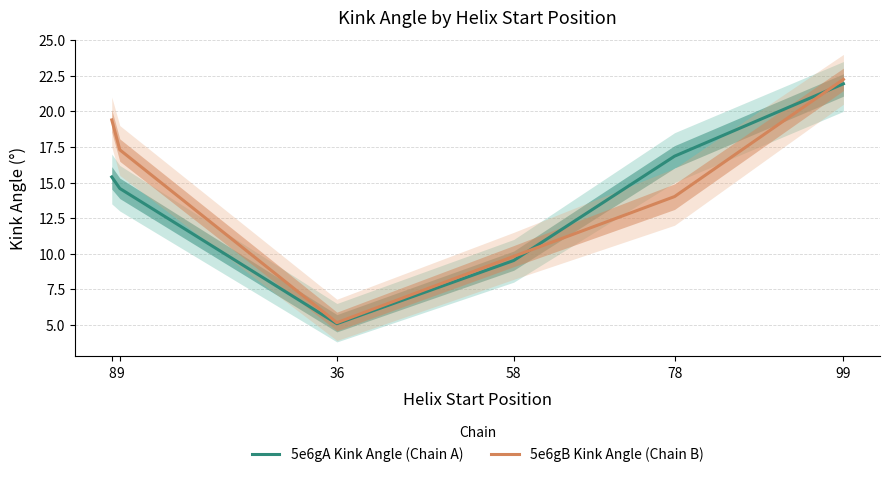

What is the difference between the maximum and second lowest values in the 5e6gB Kink Angle (Chain B) series?

12.4